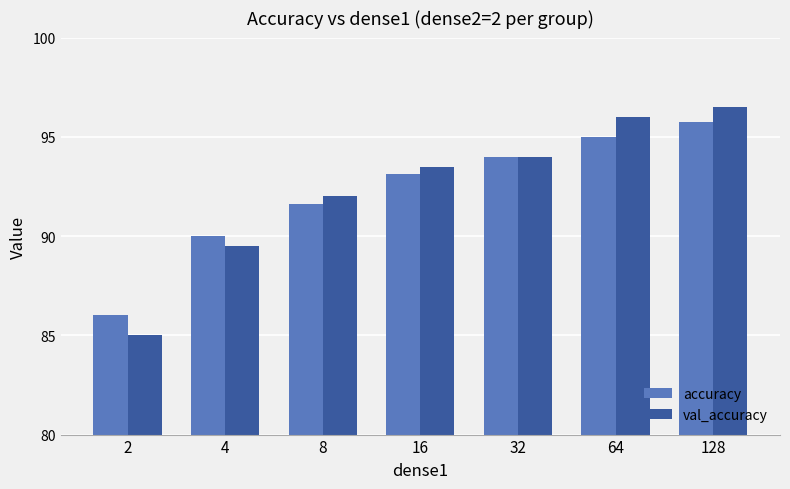

How many values in the accuracy series exceed 93?

4